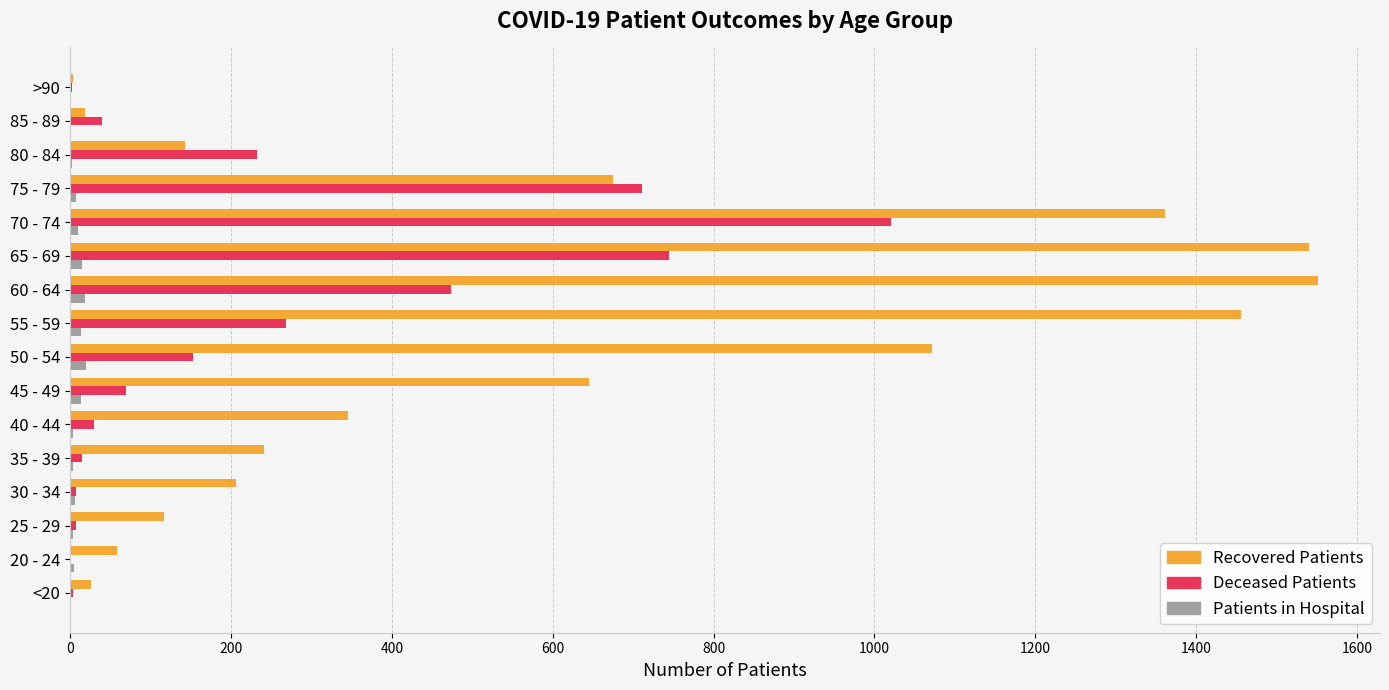

What is the maximum value shown in the chart?

1551